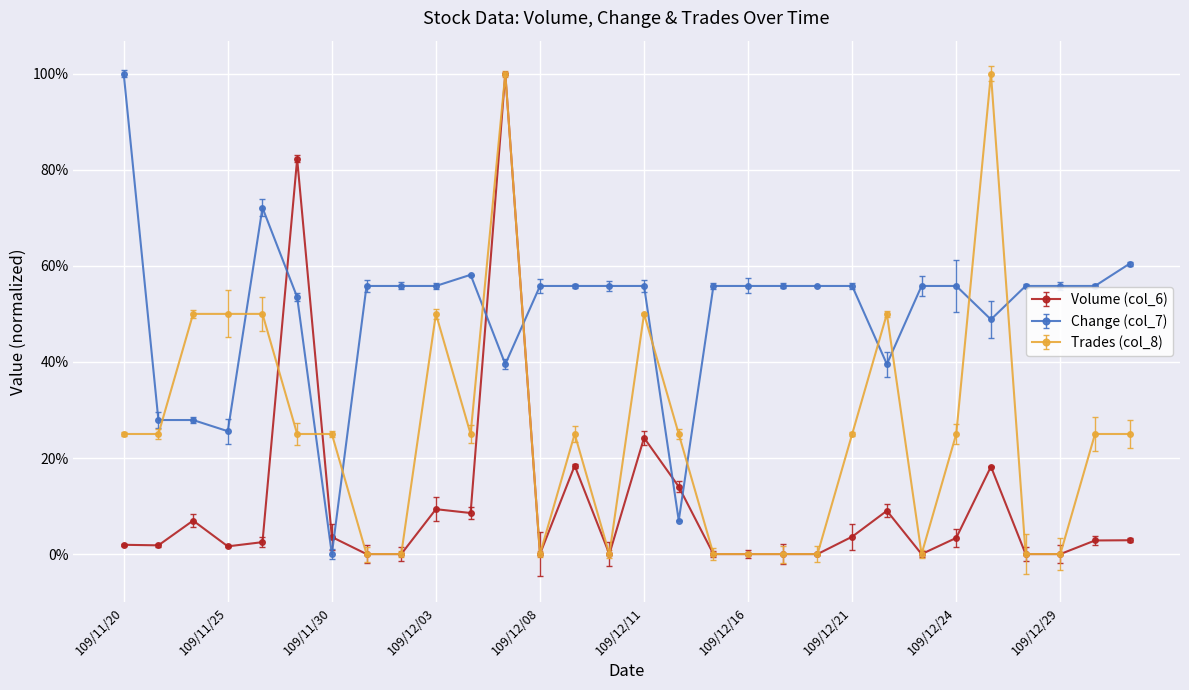

Which series has the largest total across all categories?

Change (col_7)